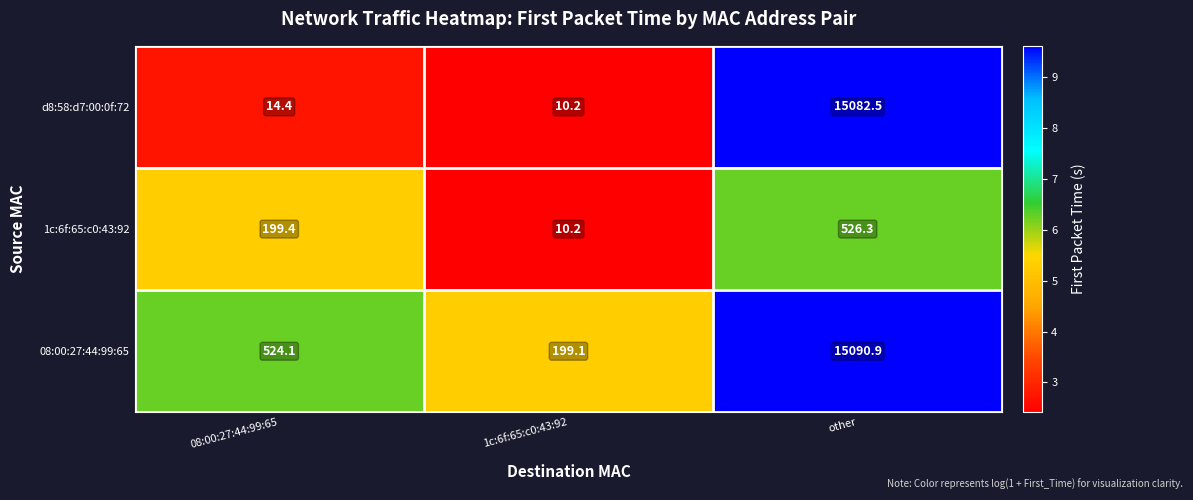

Reading right to left, extract all data points from this chart.

d8:58:d7:00:0f:72: 15082.5	10.2	14.4
1c:6f:65:c0:43:92: 526.3	10.2	199.4
08:00:27:44:99:65: 15090.9	199.1	524.1